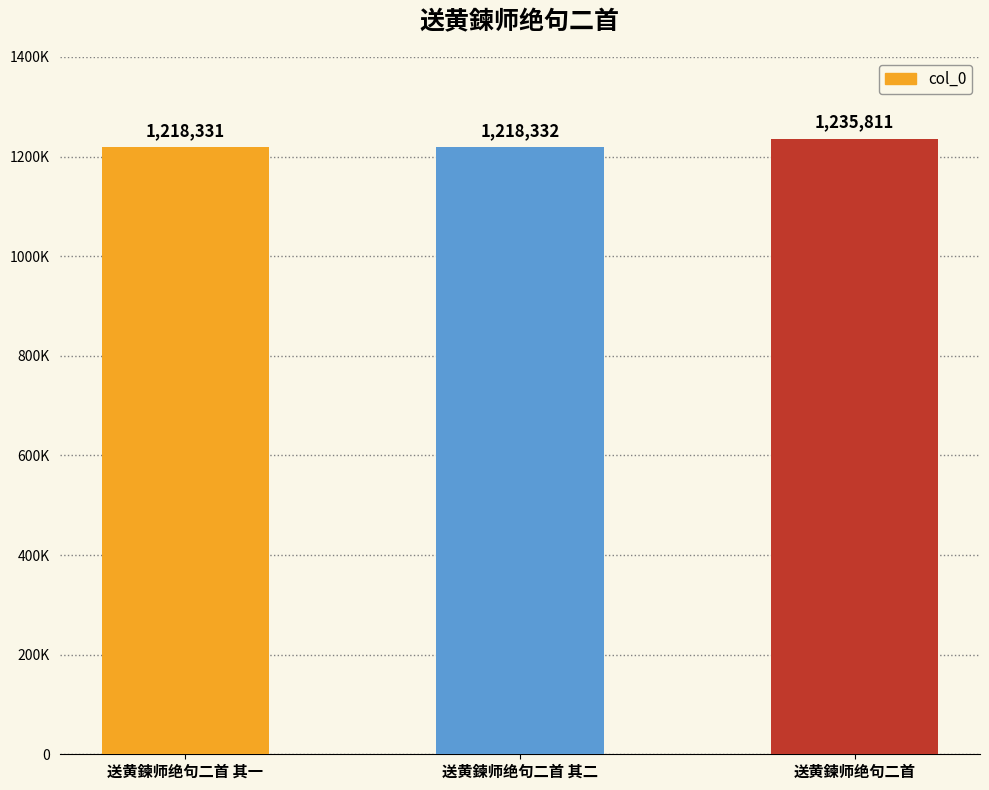

Does the chart contain any negative values?

No